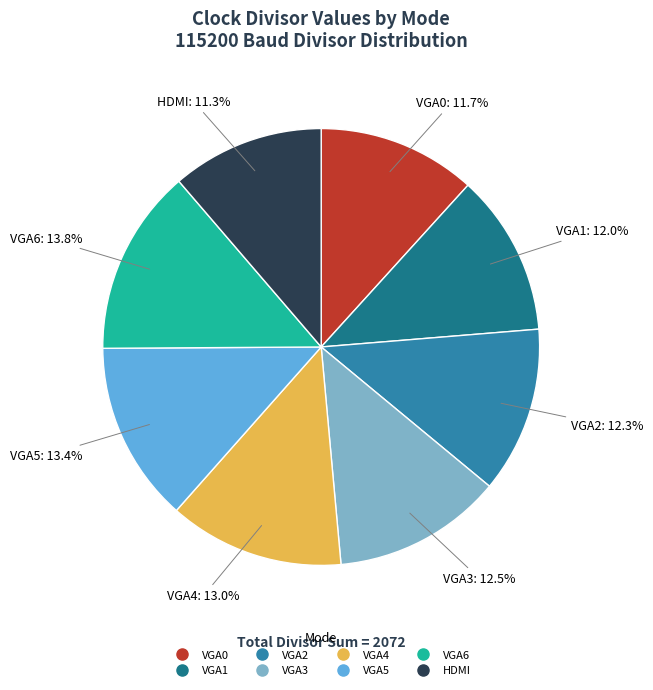

Which has a higher value, HDMI or VGA3?

VGA3